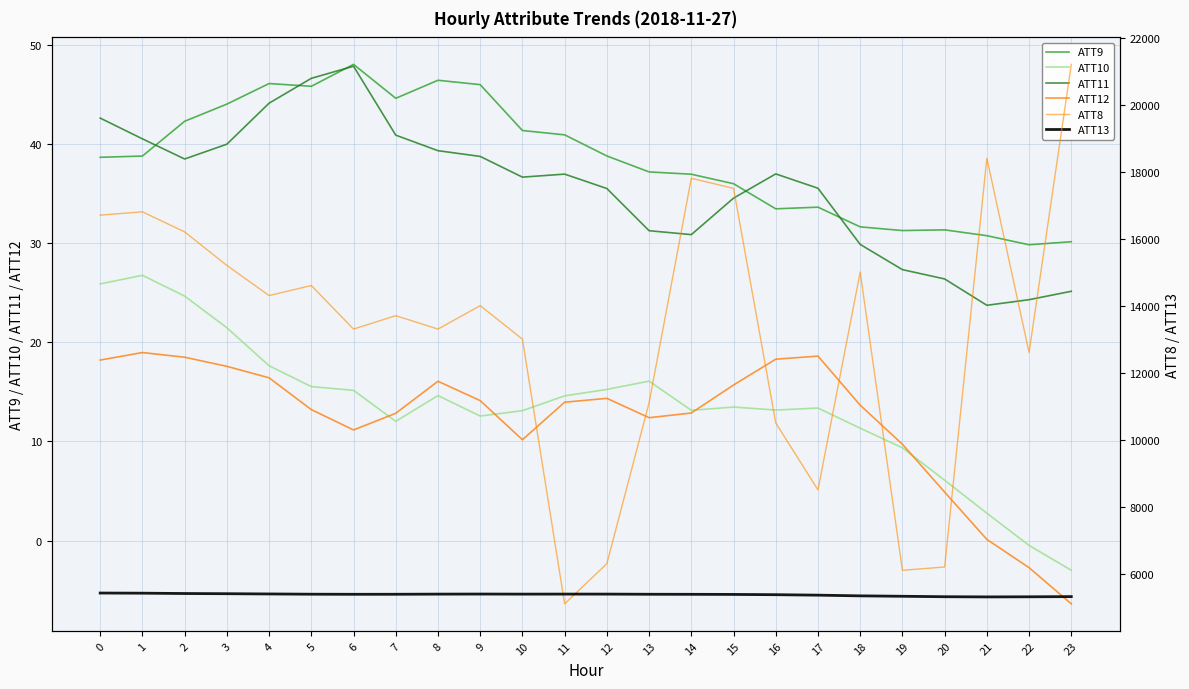

At which category does ATT13 reach its first local valley?

6